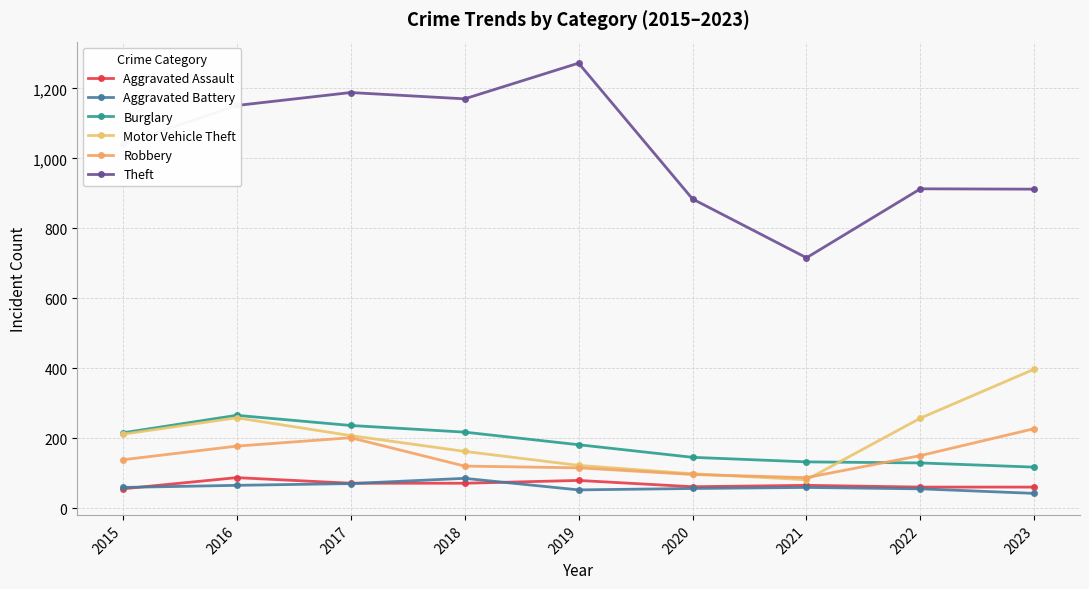

Reading left to right, extract all data points from this chart.

Aggravated Assault: 2015=56	2016=88	2017=72	2018=72	2019=80	2020=62	2021=66	2022=61	2023=61
Aggravated Battery: 2015=60	2016=66	2017=71	2018=86	2019=53	2020=57	2021=60	2022=56	2023=43
Burglary: 2015=216	2016=266	2017=237	2018=218	2019=182	2020=146	2021=133	2022=130	2023=118
Motor Vehicle Theft: 2015=212	2016=259	2017=208	2018=163	2019=123	2020=99	2021=82	2022=258	2023=398
Robbery: 2015=139	2016=178	2017=202	2018=121	2019=116	2020=97	2021=88	2022=151	2023=228
Theft: 2015=1041	2016=1151	2017=1188	2018=1170	2019=1272	2020=884	2021=716	2022=913	2023=912